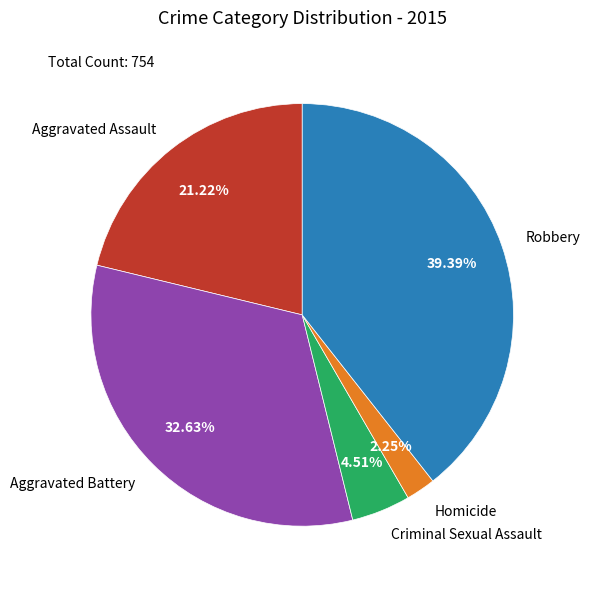

Is there any slice that represents more than half of the pie?

No